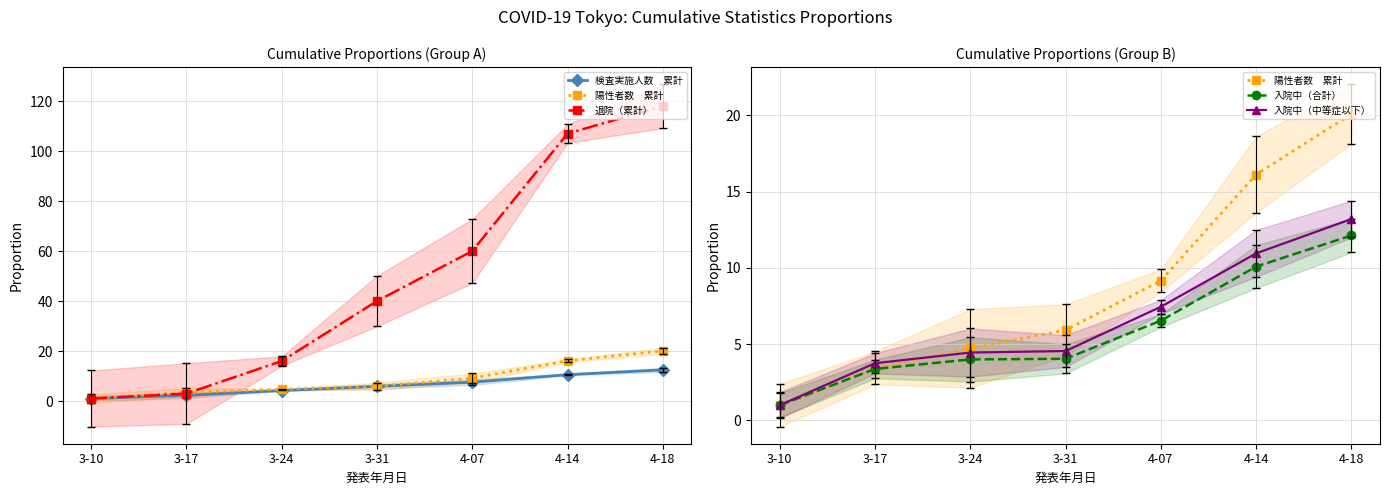

Does the chart display data point markers on the line(s)?

Yes